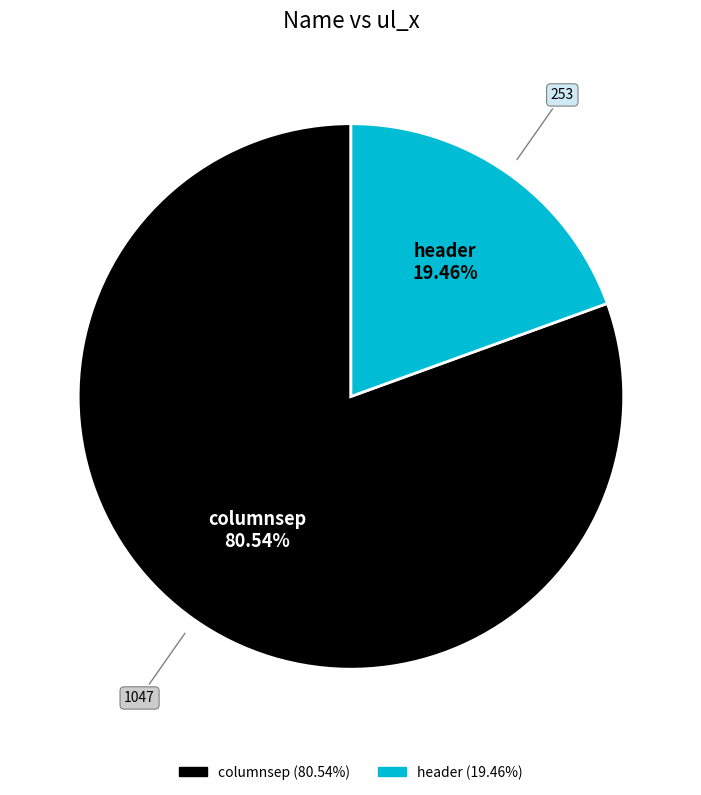

Between columnsep (80.54%) and header (19.46%), which is larger?

columnsep (80.54%)